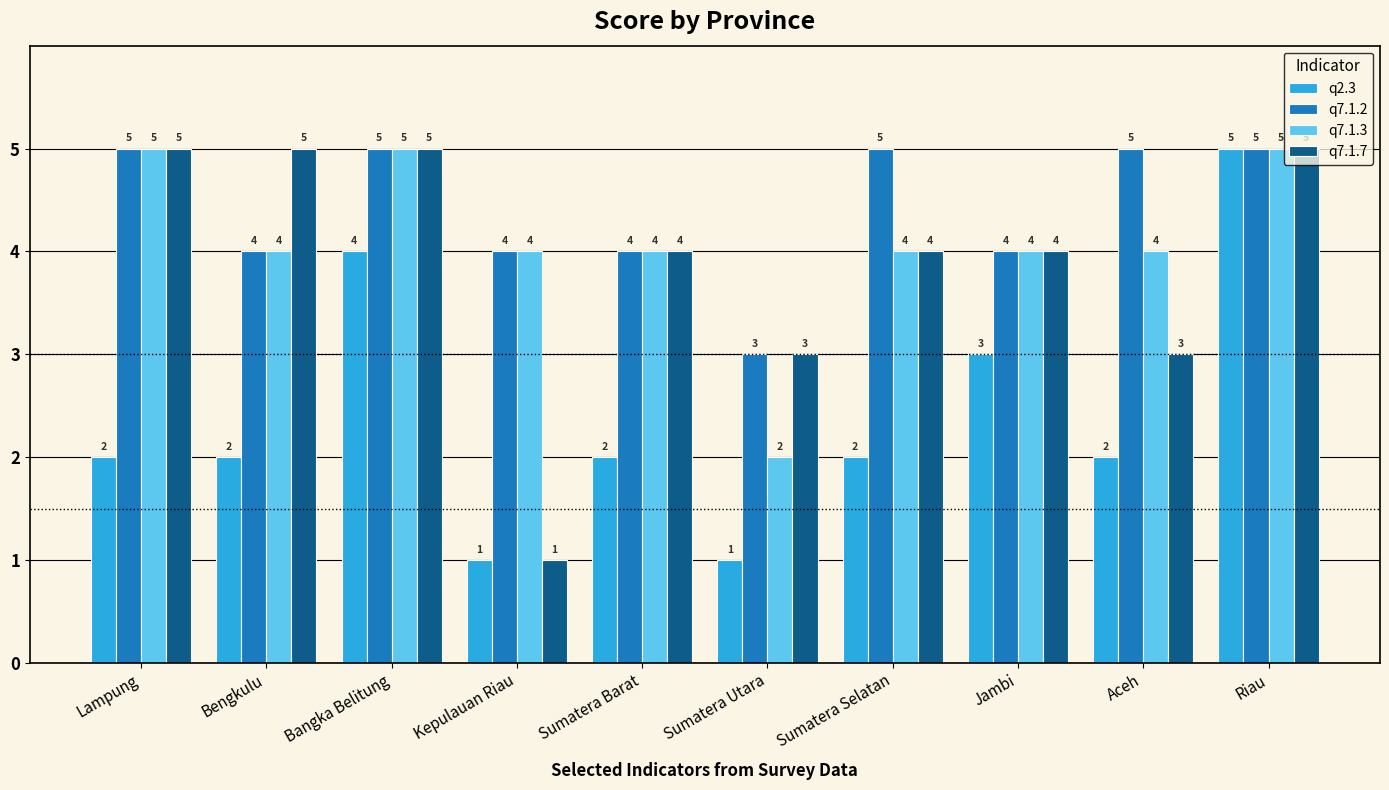

How many groups of bars are there?

10